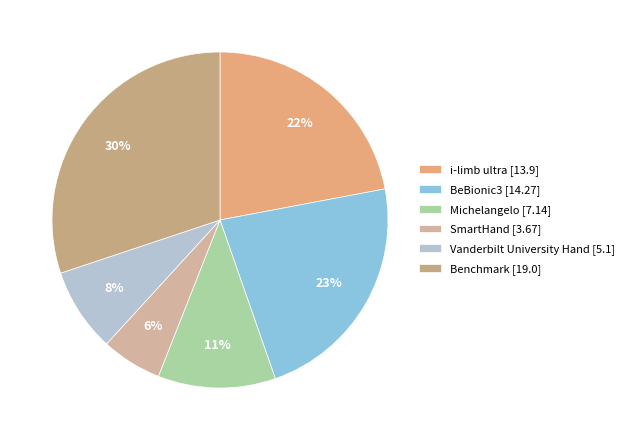

To the nearest percent, what is the difference between the Vanderbilt University Hand and i-limb ultra slice percentages?

14%